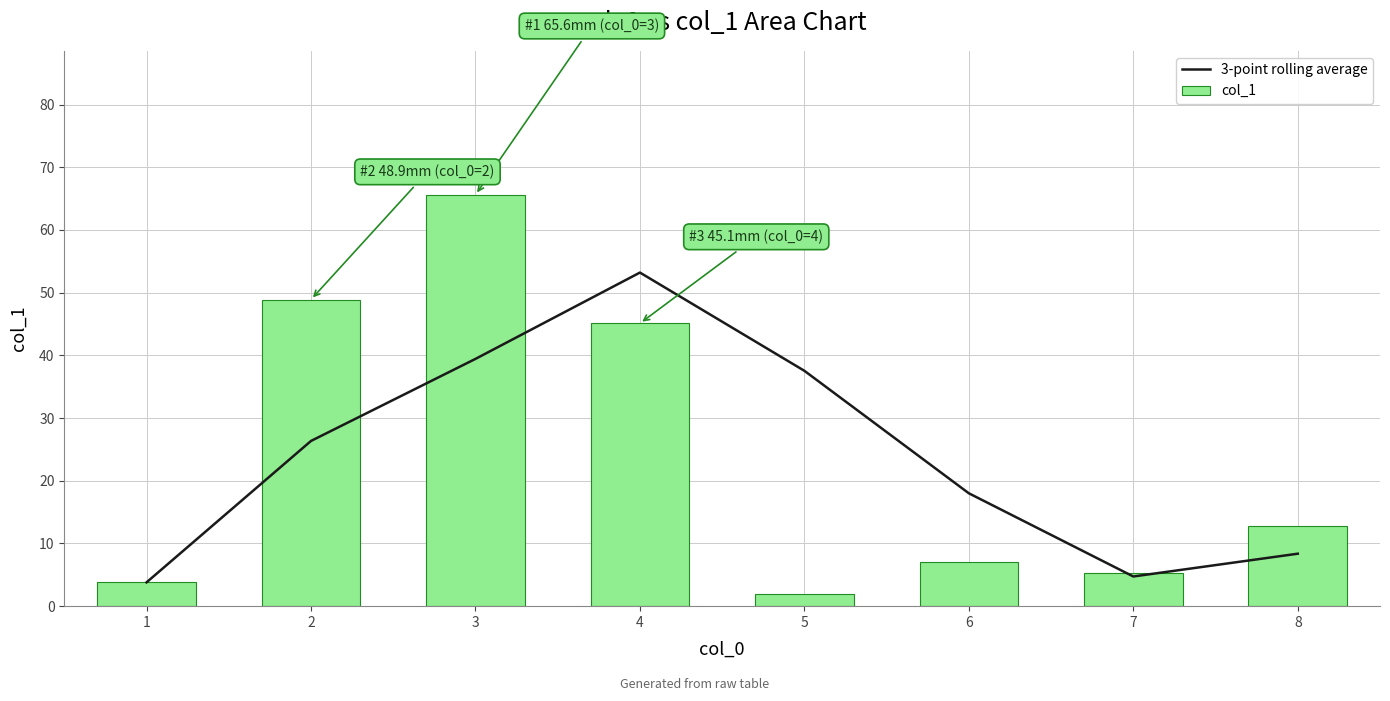

Reading left to right, list all the values displayed in this chart.

3-point rolling average: 3.8	26.3	39.4	53.2	37.5	18.0	4.7	8.4
col_1: 3.8	48.9	65.6	45.1	1.9	7.0	5.3	12.8